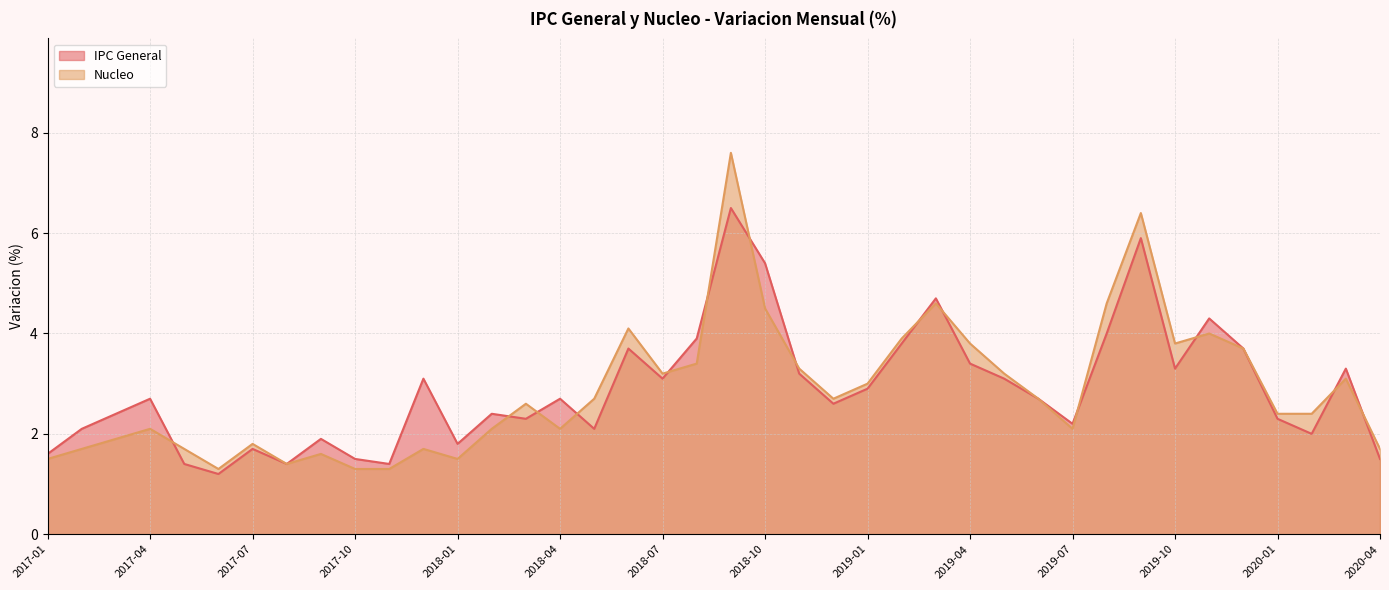

True or false: Nucleo has a value of 1.7 at 2020-04.

True